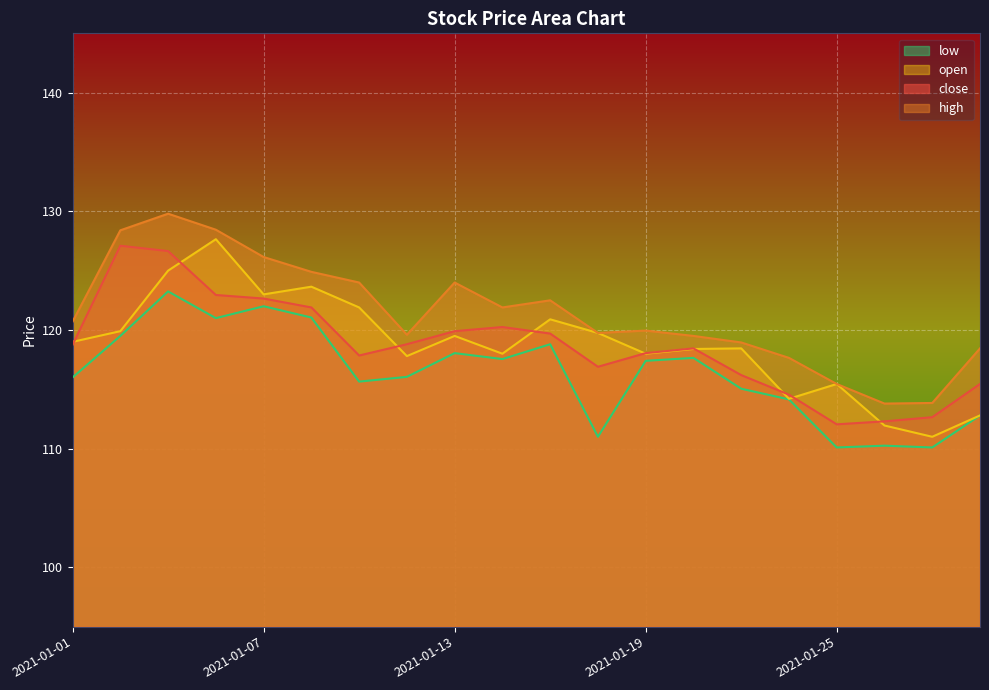

Read the high value at 2021-01-08.

124.9